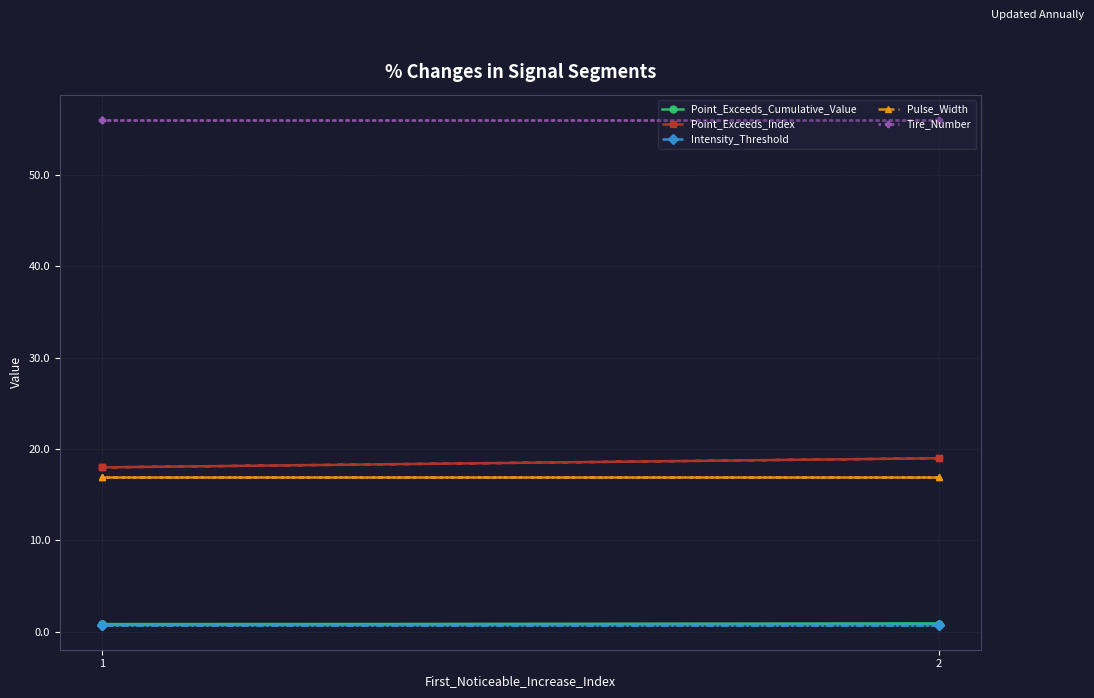

Is it true that Point_Exceeds_Index equals 3.7 at 1?

False